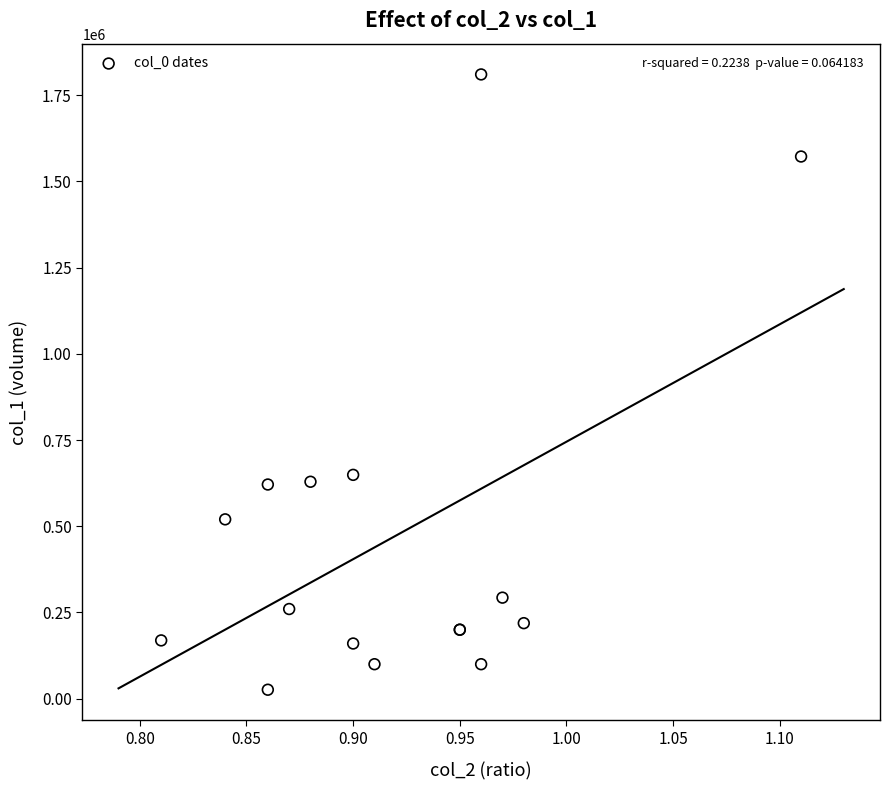

What Y value in the scatter plot is closest to 918000?

649000